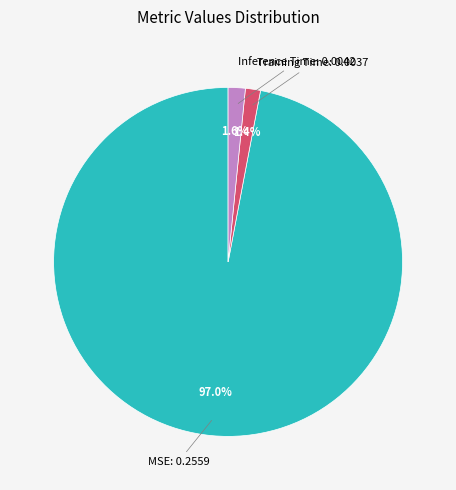

Count the number of slices in the pie.

3